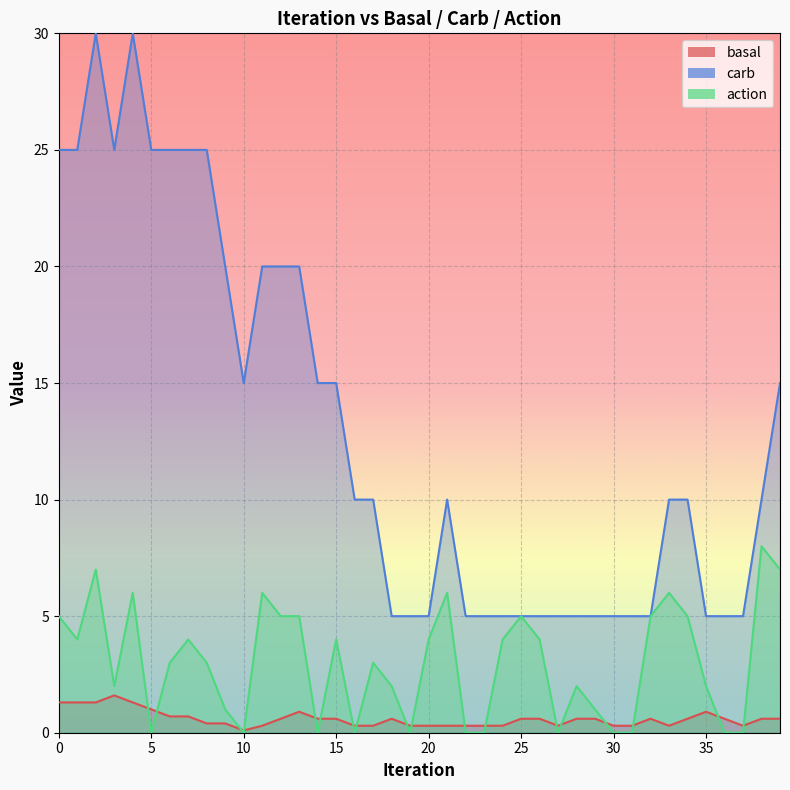

The value of action at 6 is 3.0. True or false?

True